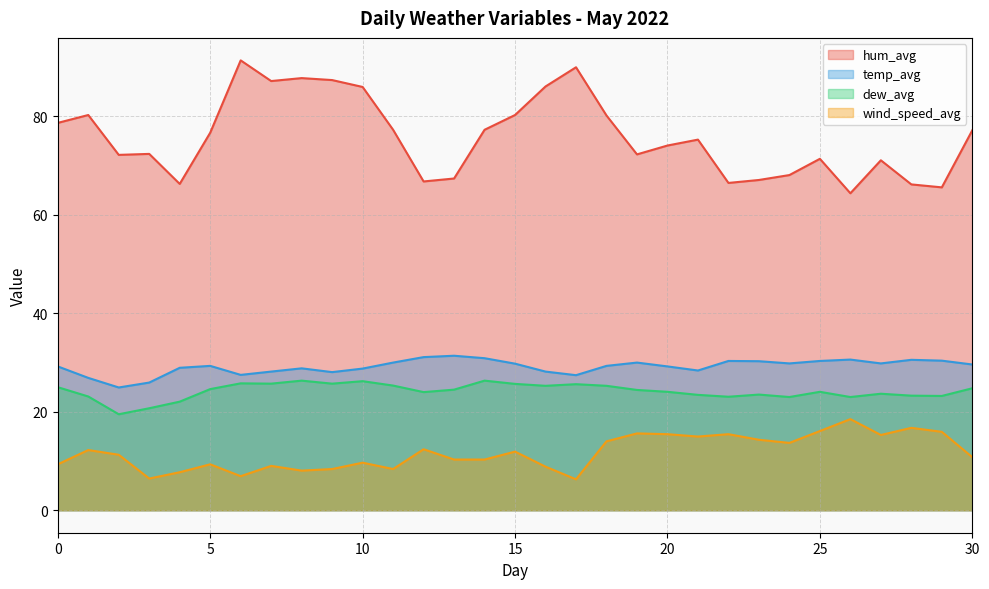

Reading right to left, list all the values displayed in this chart.

hum_avg: 30=77.2	29=65.6	28=66.2	27=71.1	26=64.4	25=71.4	24=68.1	23=67.1	22=66.5	21=75.3	20=74.1	19=72.3	18=80.2	17=90.0	16=86.1	15=80.3	14=77.3	13=67.4	12=66.8	11=77.3	10=86.0	9=87.4	8=87.8	7=87.2	6=91.4	5=76.7	4=66.3	3=72.4	2=72.2	1=80.3	0=78.7
temp_avg: 30=29.6	29=30.4	28=30.6	27=29.8	26=30.6	25=30.3	24=29.8	23=30.3	22=30.3	21=28.4	20=29.2	19=30.0	18=29.3	17=27.4	16=28.2	15=29.8	14=30.9	13=31.4	12=31.1	11=30.0	10=28.8	9=28.1	8=28.8	7=28.2	6=27.5	5=29.3	4=28.9	3=25.9	2=24.9	1=26.9	0=29.2
dew_avg: 30=24.8	29=23.2	28=23.3	27=23.7	26=23.0	25=24.1	24=23.0	23=23.5	22=23.1	21=23.4	20=24.1	19=24.4	18=25.3	17=25.6	16=25.3	15=25.7	14=26.3	13=24.5	12=24.0	11=25.3	10=26.2	9=25.7	8=26.3	7=25.7	6=25.8	5=24.6	4=22.1	3=20.7	2=19.5	1=23.1	0=25.0
wind_speed_avg: 30=10.8	29=15.9	28=16.7	27=15.3	26=18.5	25=16.1	24=13.7	23=14.3	22=15.4	21=15.0	20=15.4	19=15.6	18=14.0	17=6.3	16=8.8	15=11.9	14=10.3	13=10.3	12=12.4	11=8.4	10=9.7	9=8.4	8=8.1	7=9.0	6=6.9	5=9.3	4=7.7	3=6.4	2=11.3	1=12.2	0=9.3